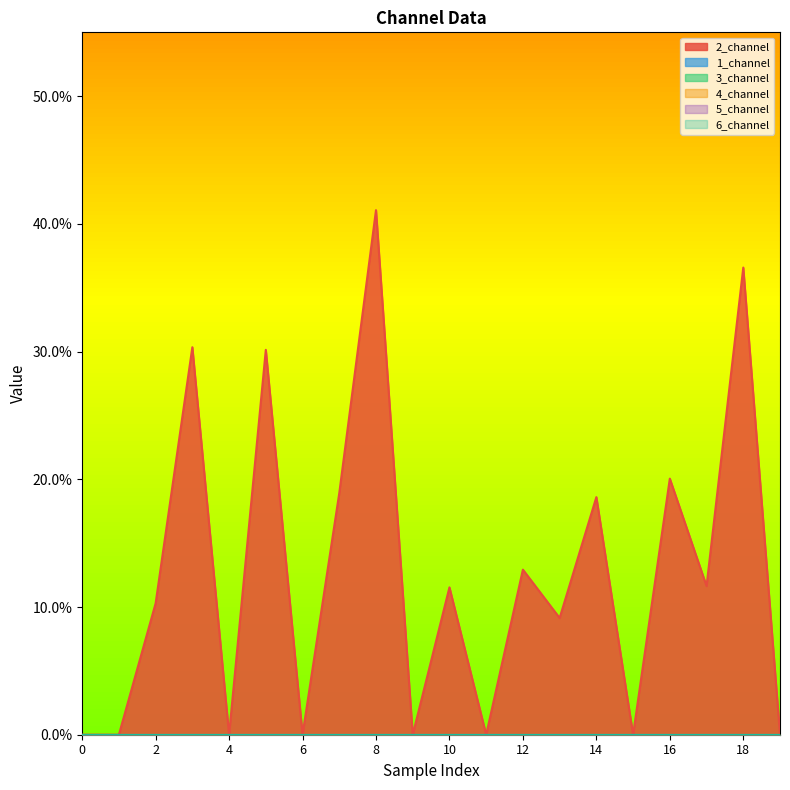

List the labels in order of 4_channel value, smallest first.

0, 1, 2, 3, 4, 5, 6, 7, 8, 9, 10, 11, 12, 13, 14, 15, 16, 17, 18, 19